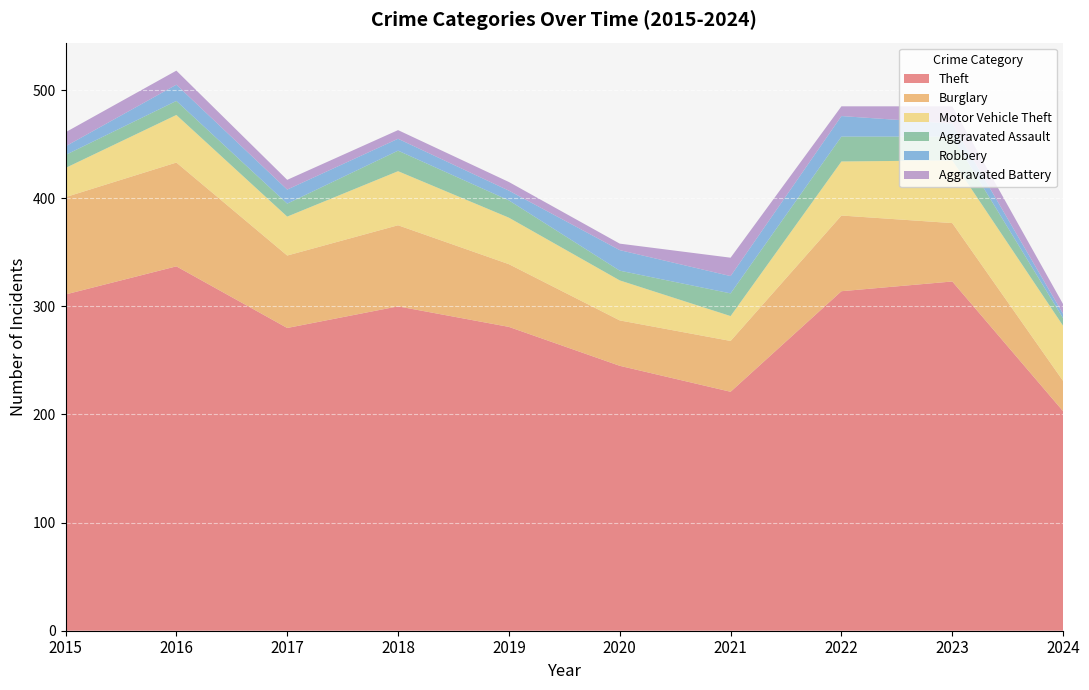

Reading left to right, list all the values displayed in this chart.

Theft: 311	337	280	300	281	245	221	314	323	203
Burglary: 90	96	67	75	58	42	47	70	54	28
Motor Vehicle Theft: 27	44	36	50	43	37	23	50	58	51
Aggravated Assault: 12	13	12	19	16	9	21	23	22	7
Robbery: 8	15	13	11	9	19	16	19	12	4
Aggravated Battery: 13	13	9	8	8	6	17	9	16	9